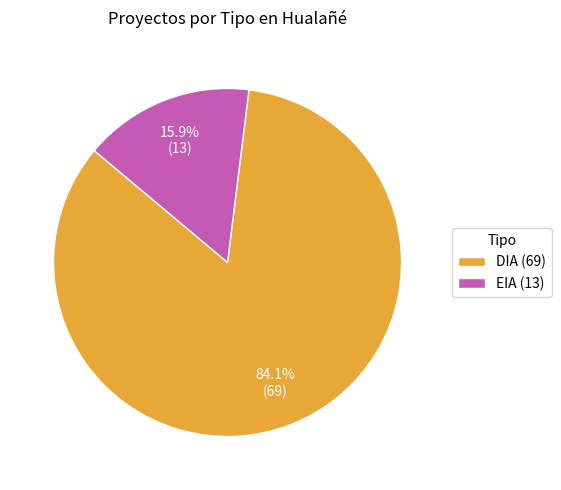

Which slice is the smallest?

EIA